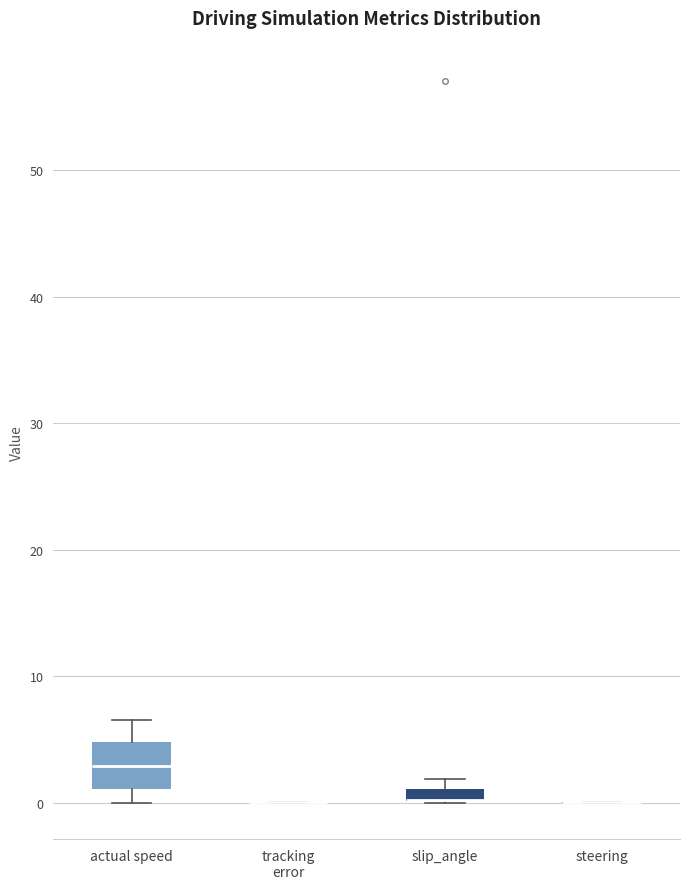

Which box is the tallest, from its lower edge to its upper edge?

actual speed